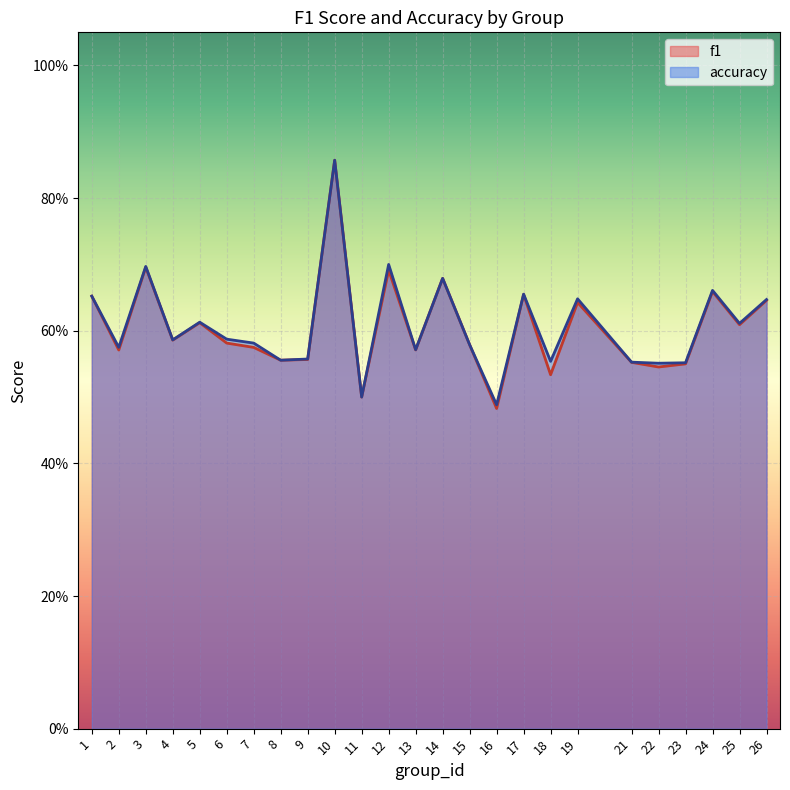

At which category is the sum across all series the highest?

10